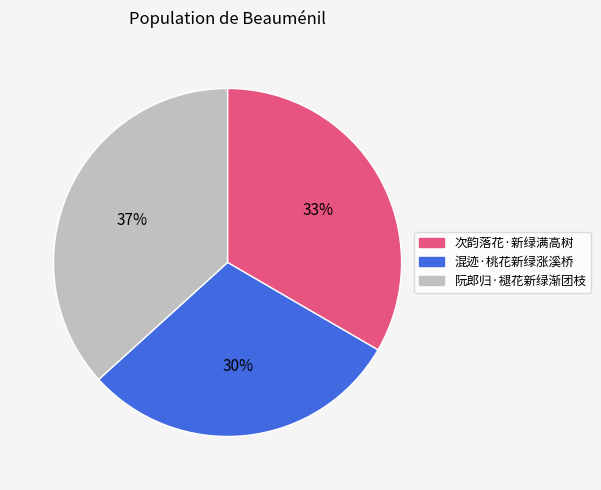

Is it true that 混迹·桃花新绿涨溪桥 is 17% of the pie?

False